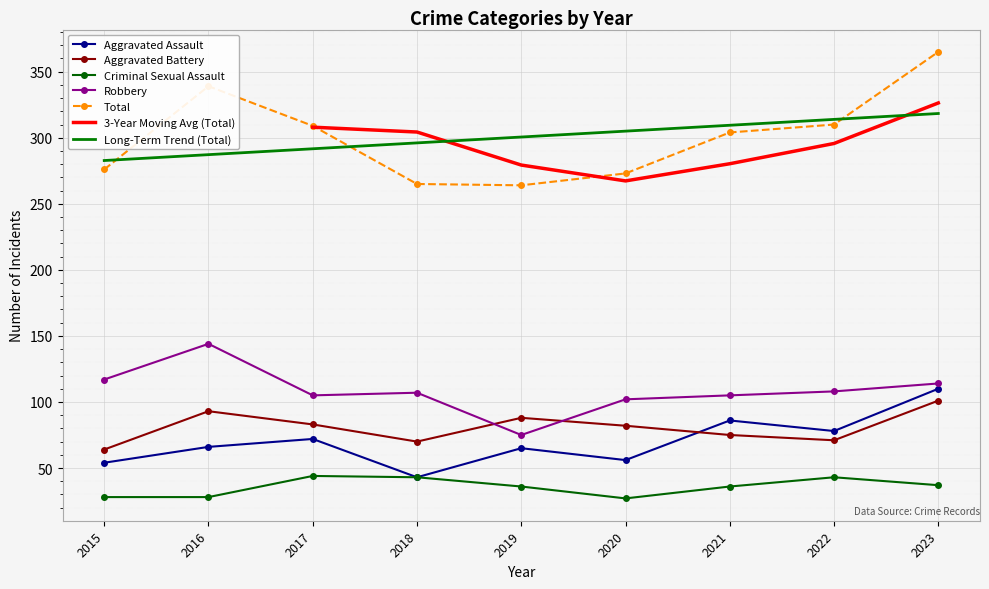

What is the lowest value of the Aggravated Assault series?

43.0